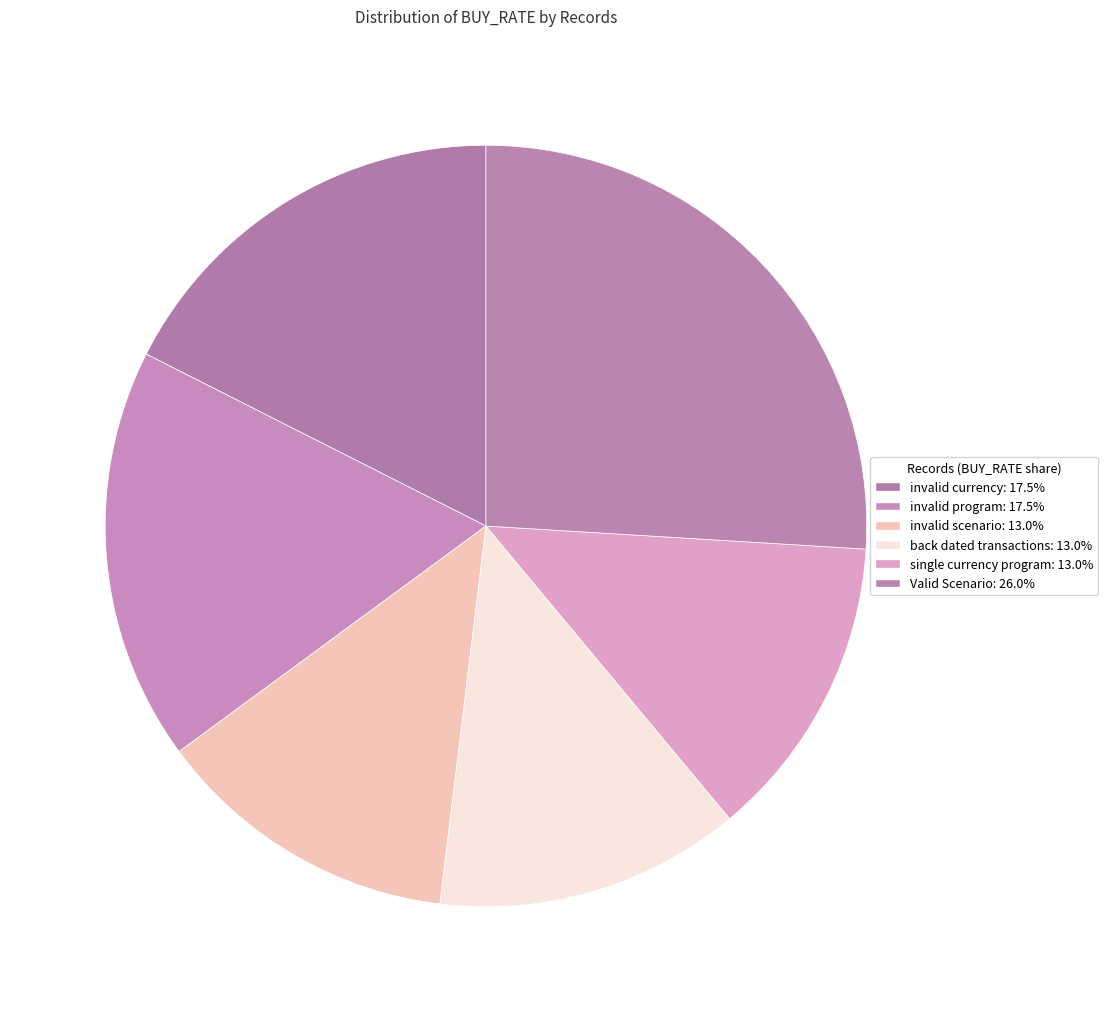

How many slices are in this pie chart?

6